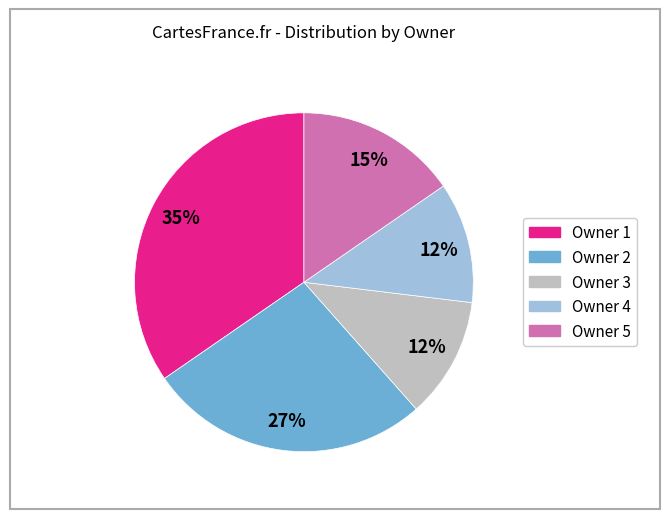

To the nearest percent, what is the average slice percentage?

20%